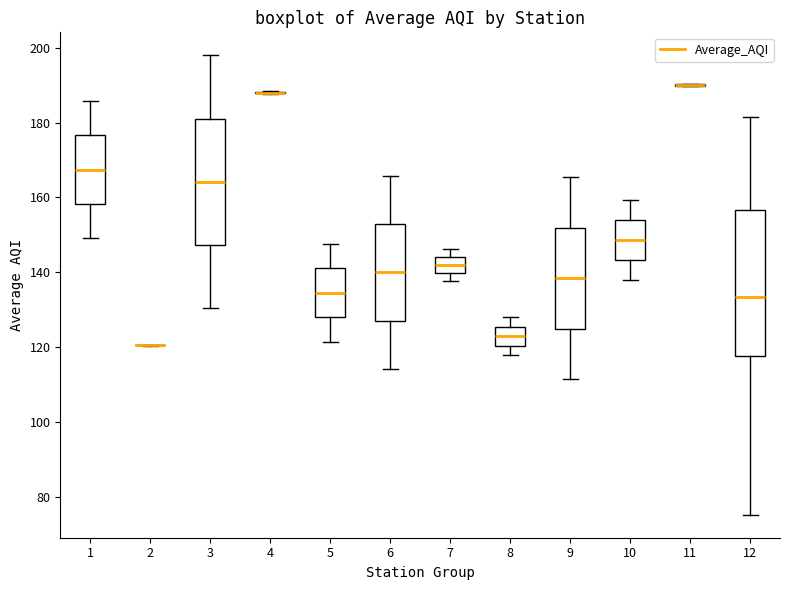

Comparing the boxes themselves (not the whiskers), which one is the tallest?

12